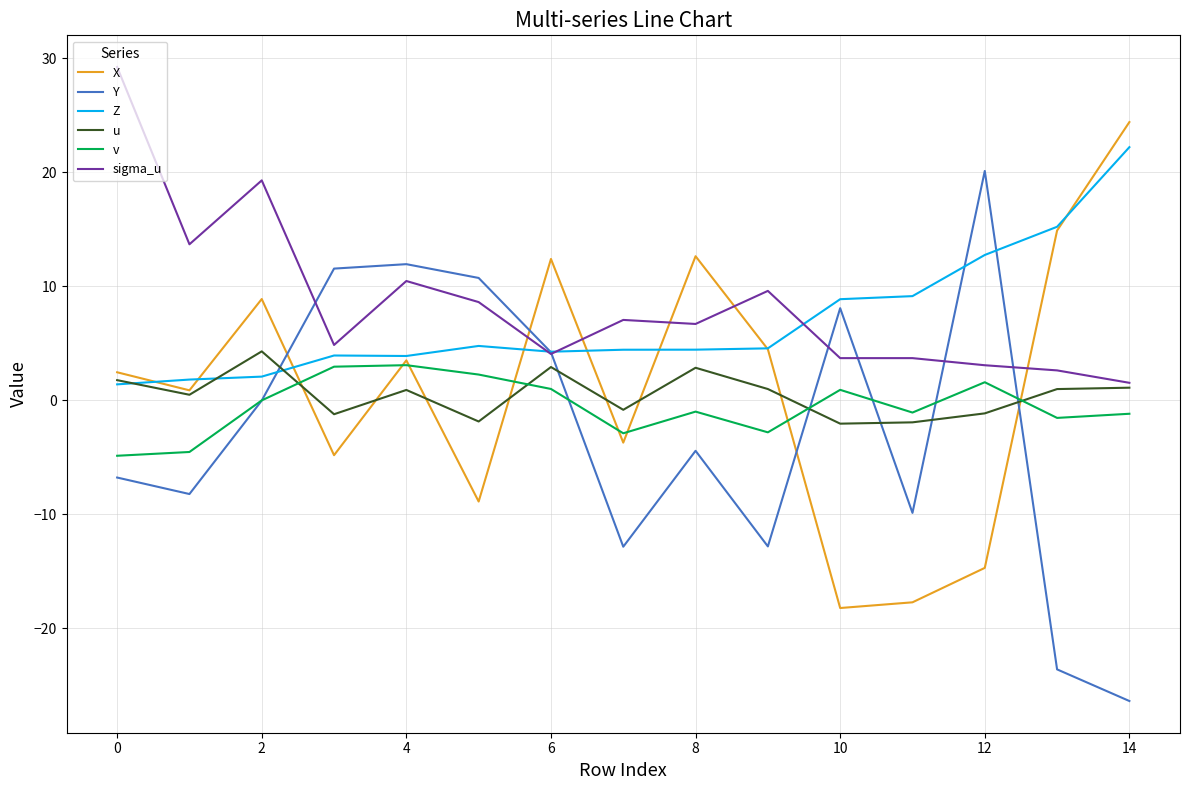

Which series has the widest spread of values?

Y